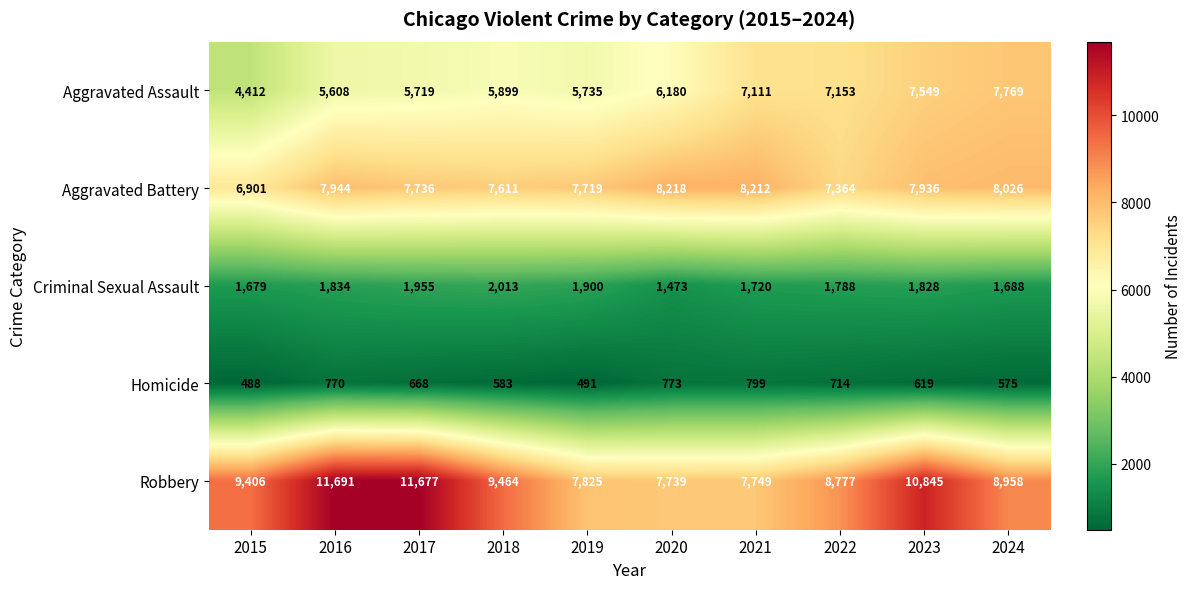

How many series are shown in this chart?

5